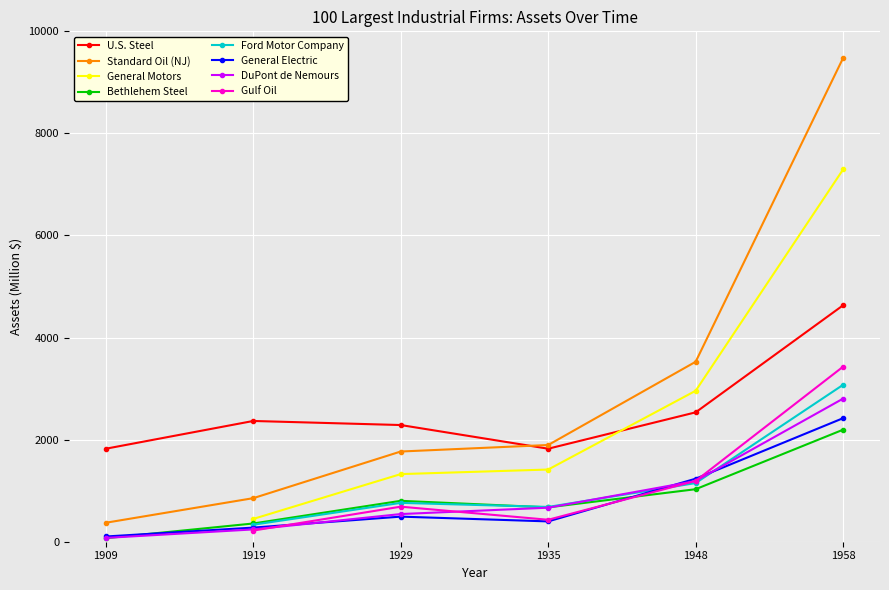

How many data points in Bethlehem Steel are less than 801?

3